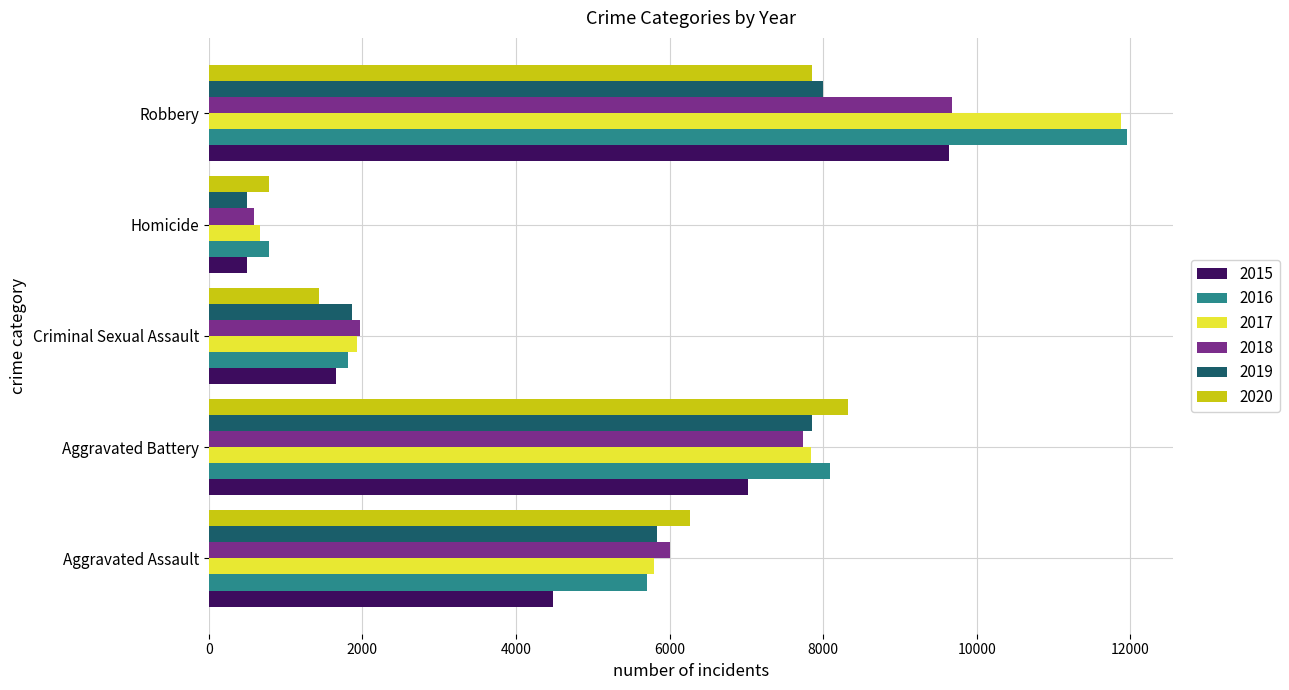

What is the sum of the 2015 values at Aggravated Battery and Homicide?

7514